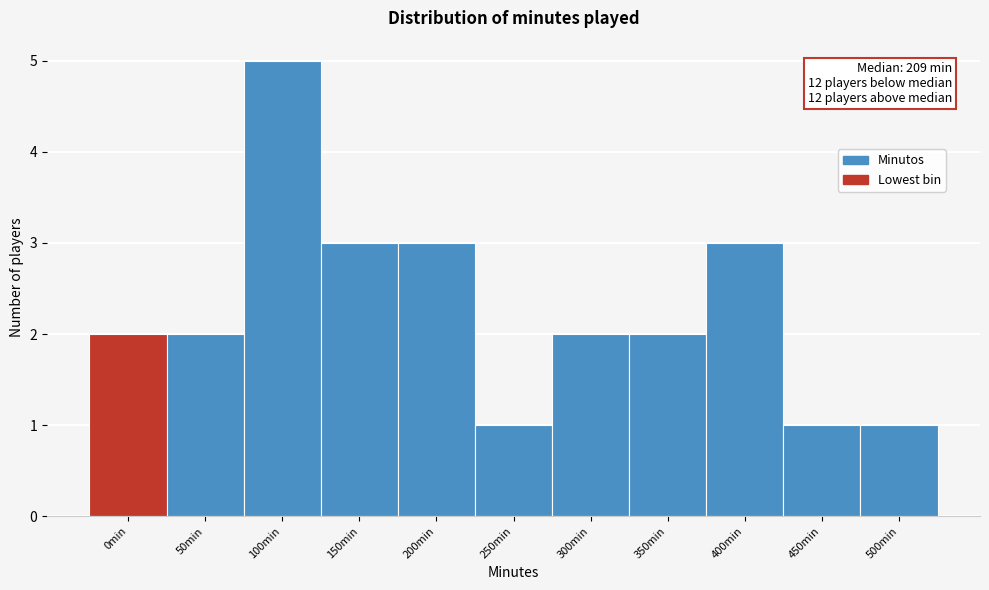

Reading right to left, transcribe all the data shown in this chart.

500min=1	450min=1	400min=3	350min=2	300min=2	250min=1	200min=3	150min=3	100min=5	50min=2	0min=2